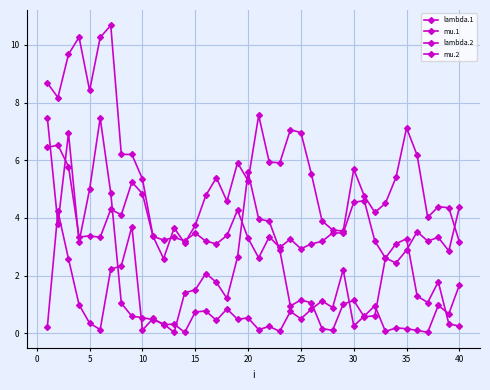

Is this an area chart (filled region under the line)?

No